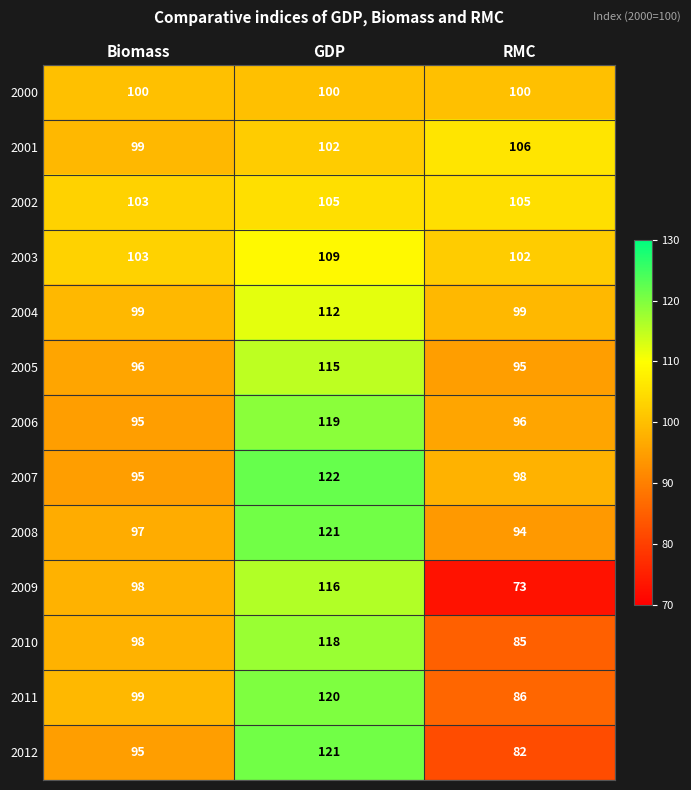

Which series has the largest total across all categories?

2007